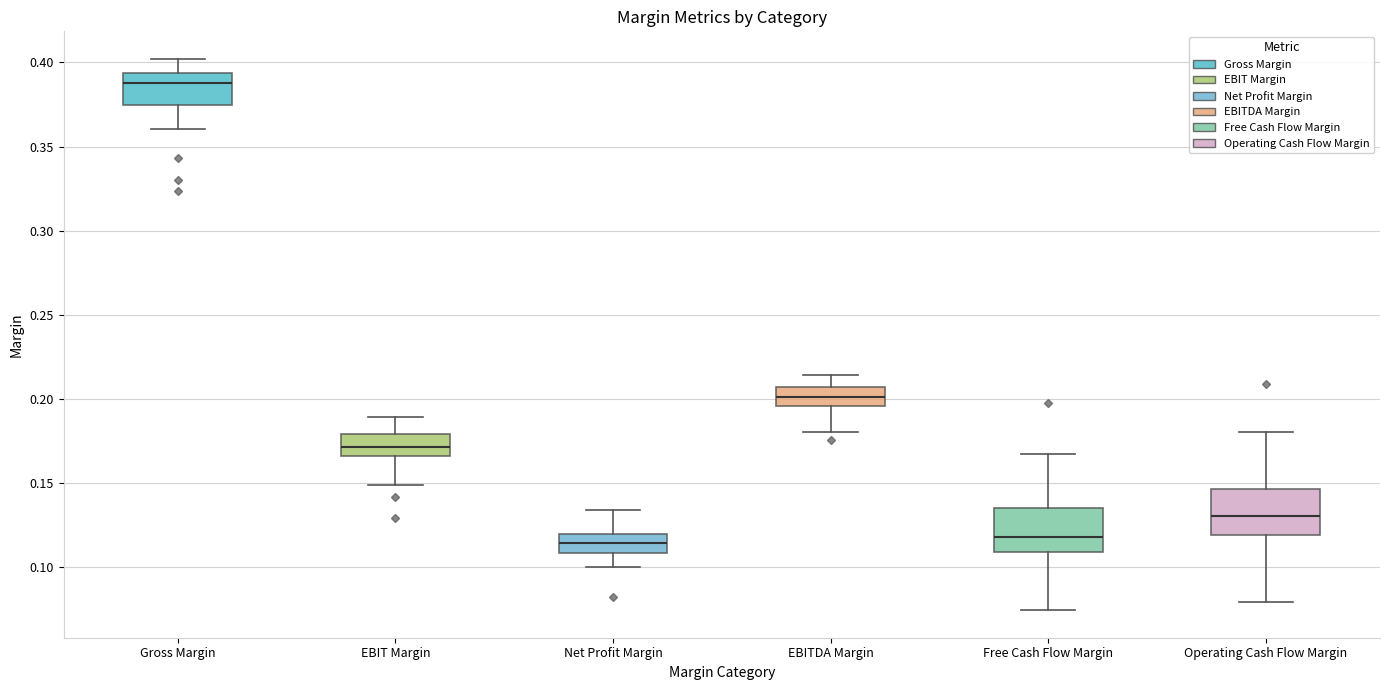

Reading left to right, read every box against the y-axis: the position of its median line, the range the box covers, and the ends of its whiskers. The values are not printed on the chart, so give them approximately, as read against the axis.

Gross Margin: median 0.390, box 0.375 to 0.395, whiskers 0.360 to 0.400
EBIT Margin: median 0.170, box 0.165 to 0.180, whiskers 0.150 to 0.190
Net Profit Margin: median 0.115, box 0.110 to 0.120, whiskers 0.100 to 0.135
EBITDA Margin: median 0.200, box 0.195 to 0.205, whiskers 0.180 to 0.215
Free Cash Flow Margin: median 0.120, box 0.110 to 0.135, whiskers 0.075 to 0.170
Operating Cash Flow Margin: median 0.130, box 0.120 to 0.145, whiskers 0.080 to 0.180